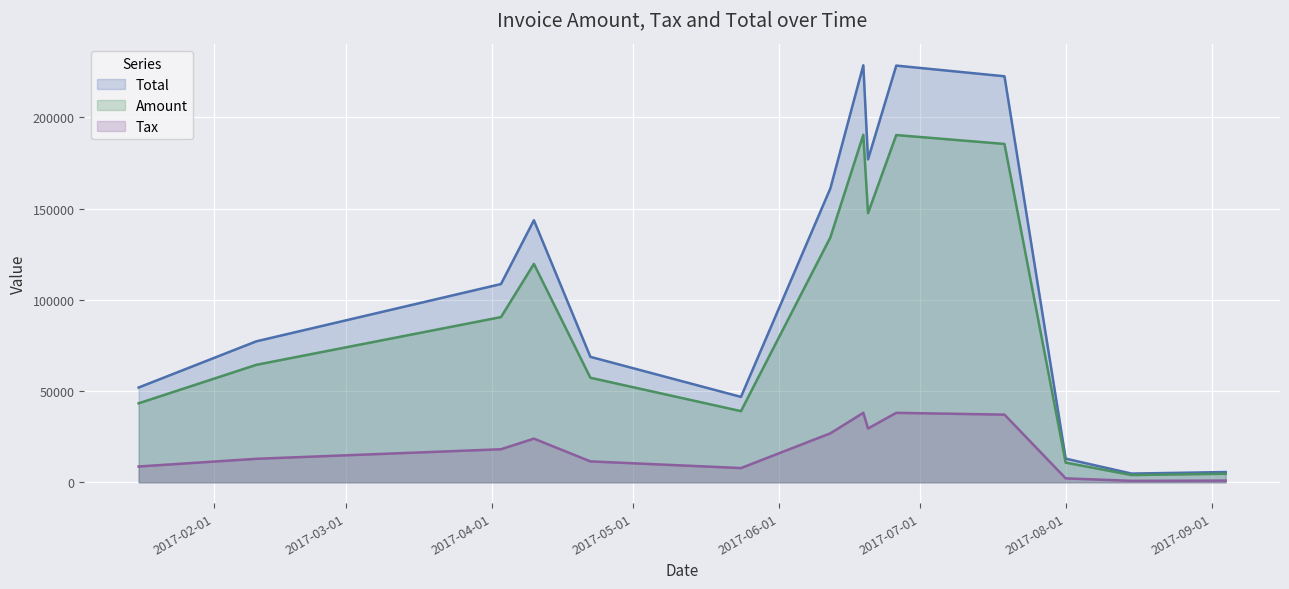

Which series has the widest spread of values?

Total